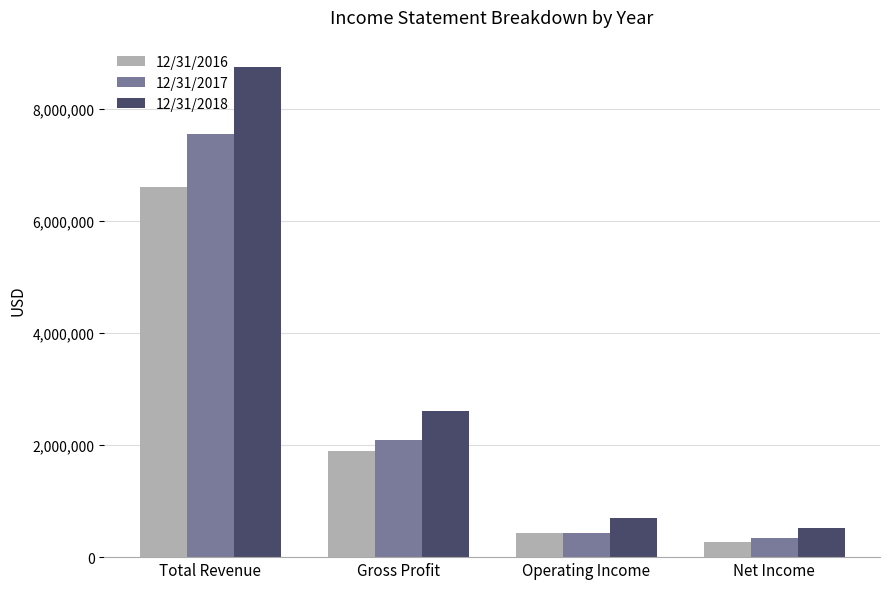

Which series has the widest spread of values?

12/31/2018